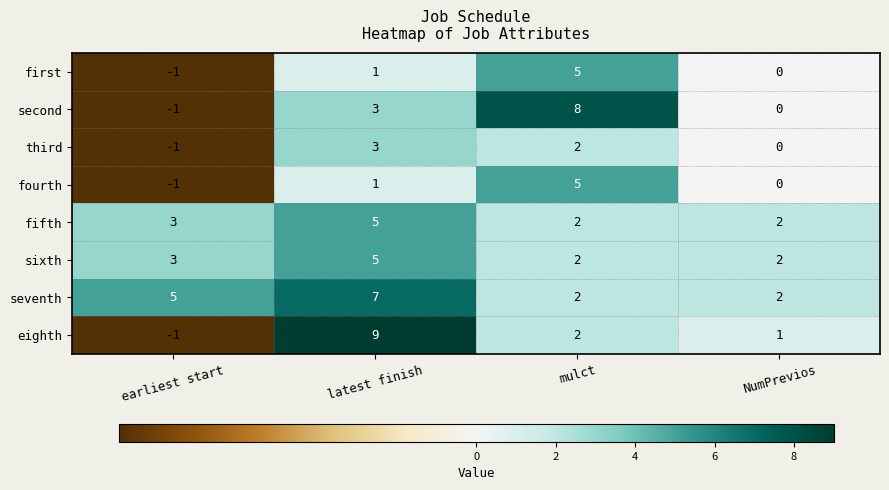

The value of third at NumPrevios is 2. True or false?

False